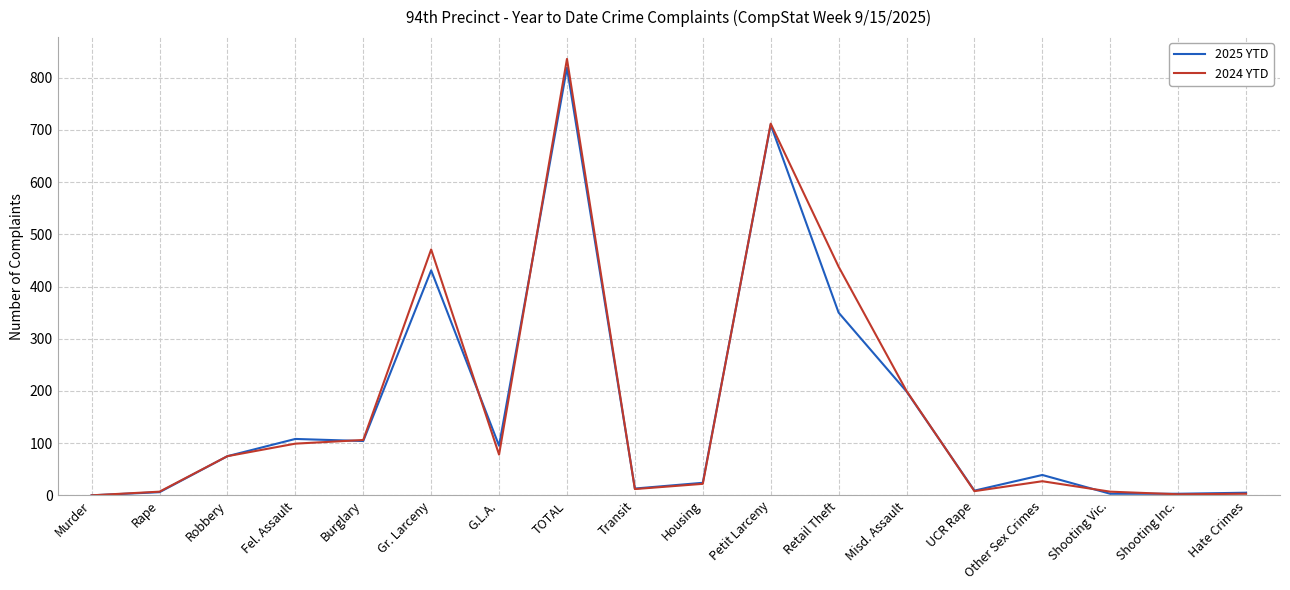

What position from the left is Rape?

2